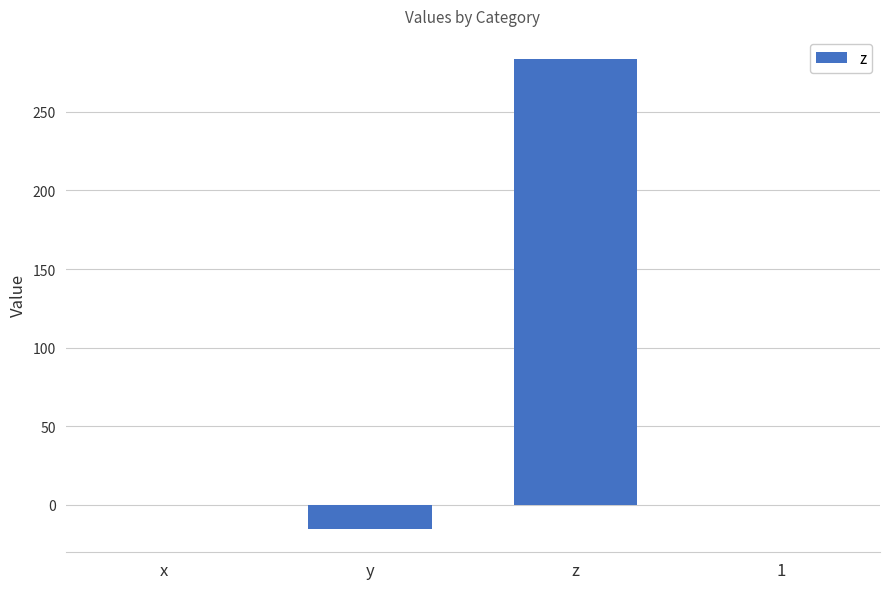

What is the greatest value displayed?

283.5